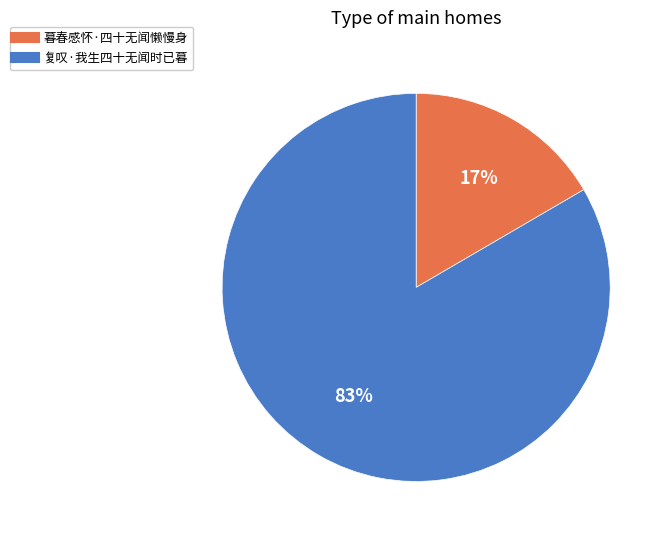

Do 复叹·我生四十无闻时已暮 and 暮春感怀·四十无闻懒慢身 together represent more than half of the pie?

Yes